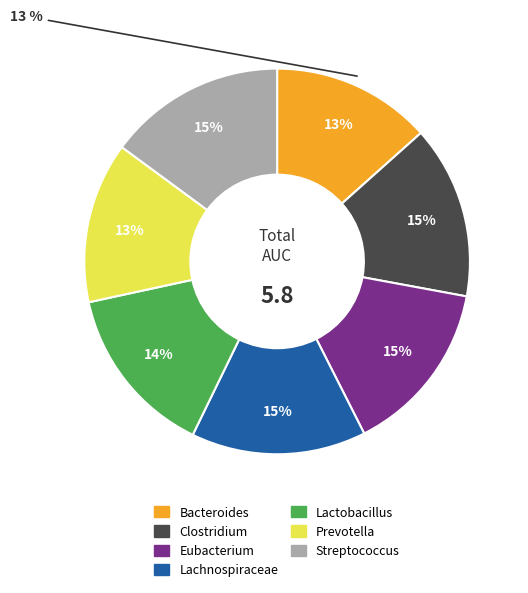

To the nearest percent, what percentage of the pie is Bacteroides?

13%